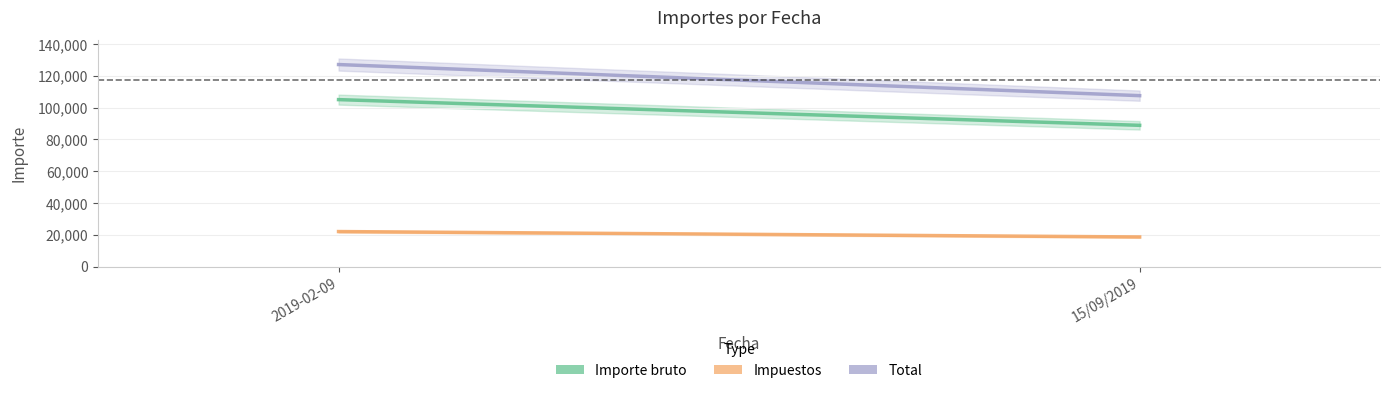

What is the difference between the Impuestos values at 15/09/2019 and 2019-02-09?

3396.8